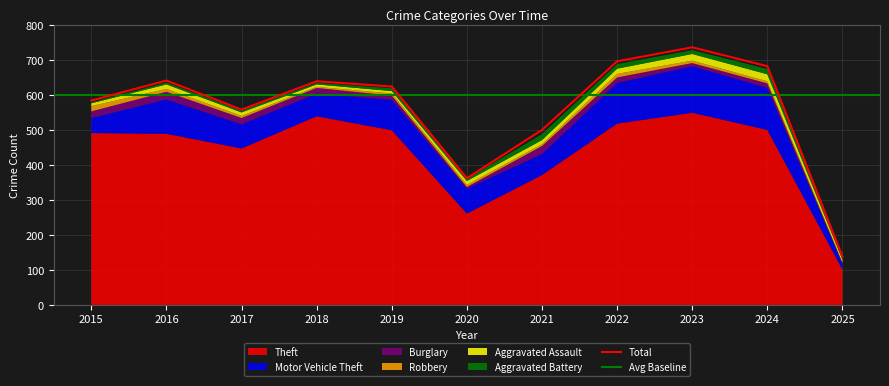

The Theft series shows 135 at 2016. True or false?

False